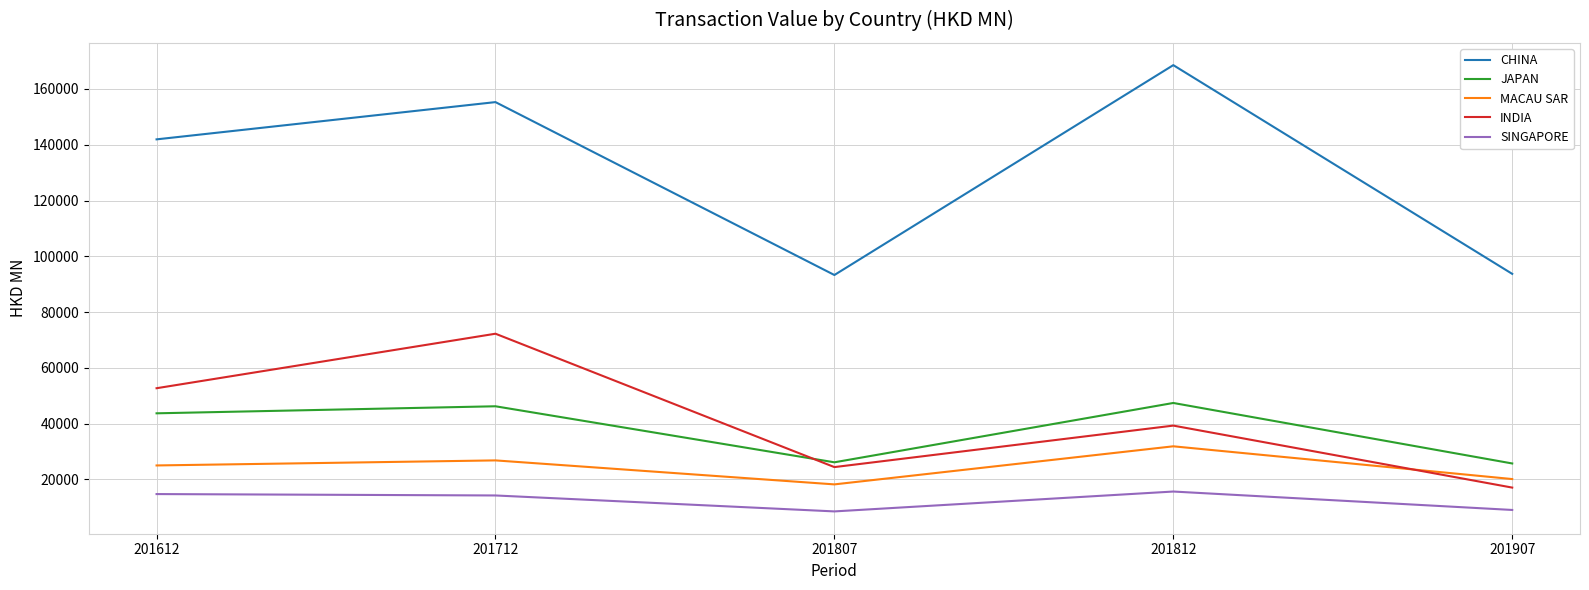

The value of JAPAN at 201907 is 25743.2. True or false?

True